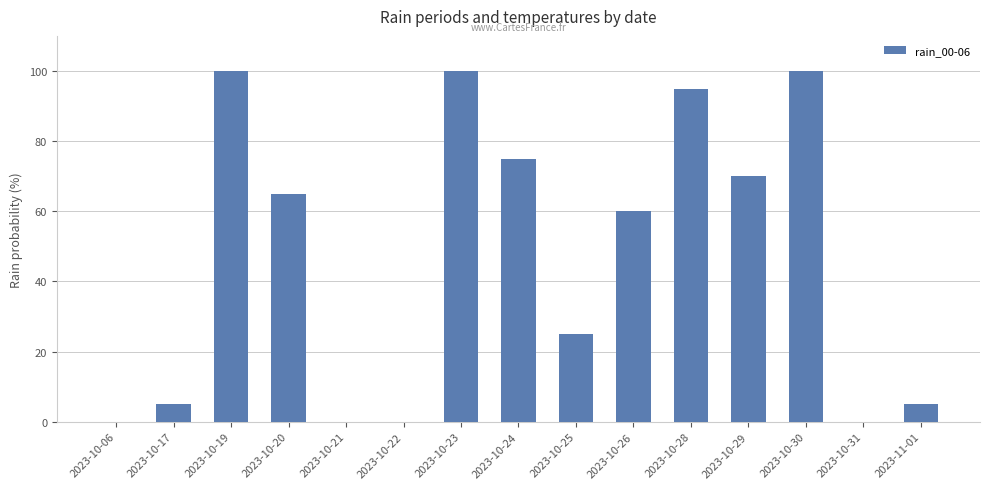

What is the approximate value at 2023-10-19?

100